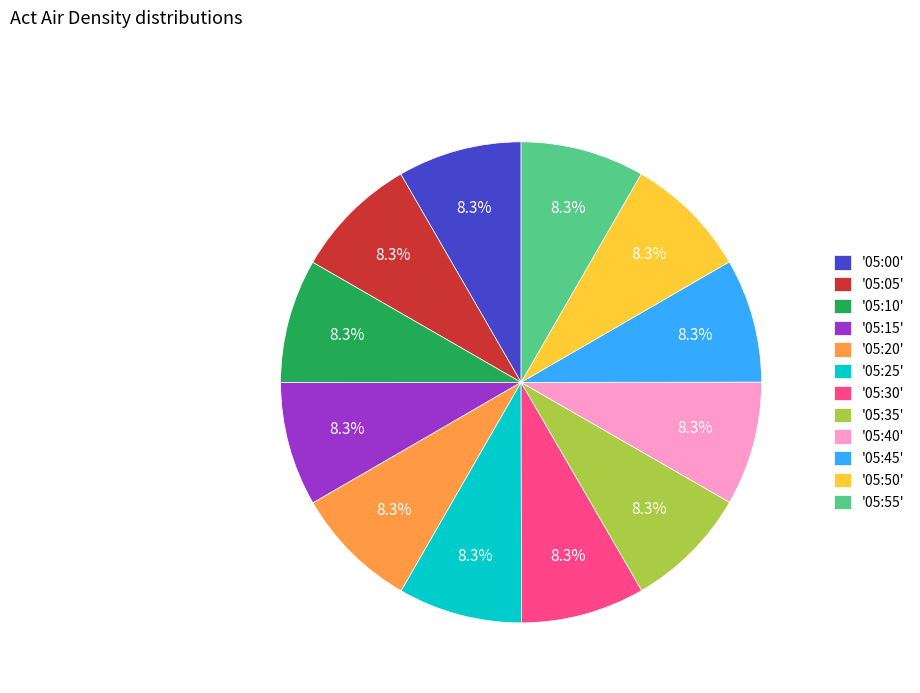

Is there any slice that represents more than half of the pie?

No